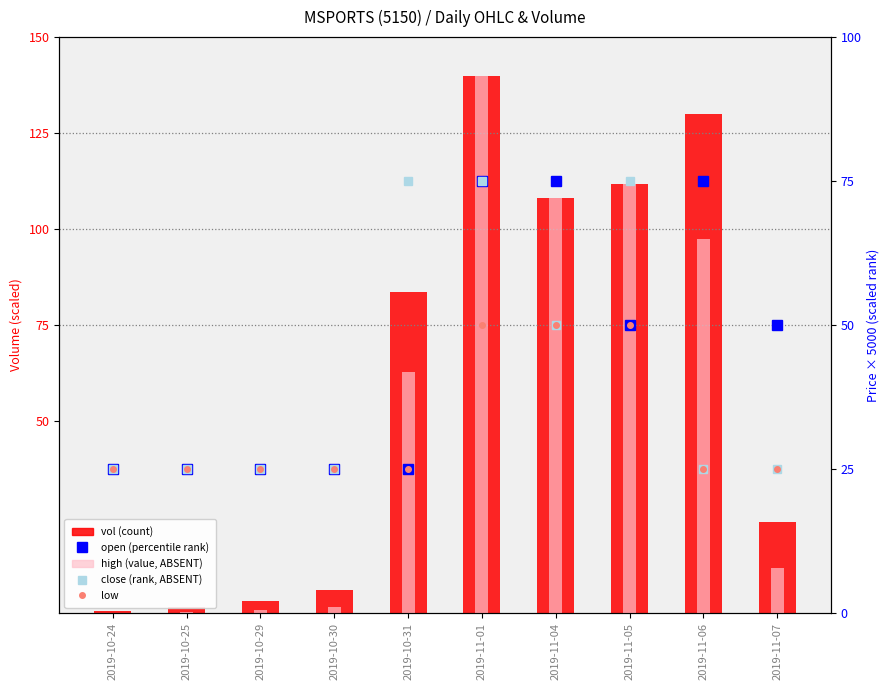

Reading left to right, list all the values displayed in this chart.

vol (count): 0.4	1.5	3.1	6.1	83.7	140.0	108.0	111.8	130.0	23.7
high (absent value): 0.1	0.4	0.8	1.5	62.8	140.0	108.0	111.8	97.5	11.8
open (rank): 25.0	25.0	25.0	25.0	25.0	75.0	75.0	50.0	75.0	50.0
close (absent rank): 25.0	25.0	25.0	25.0	75.0	75.0	50.0	75.0	25.0	25.0
low: 25.0	25.0	25.0	25.0	25.0	50.0	50.0	50.0	25.0	25.0